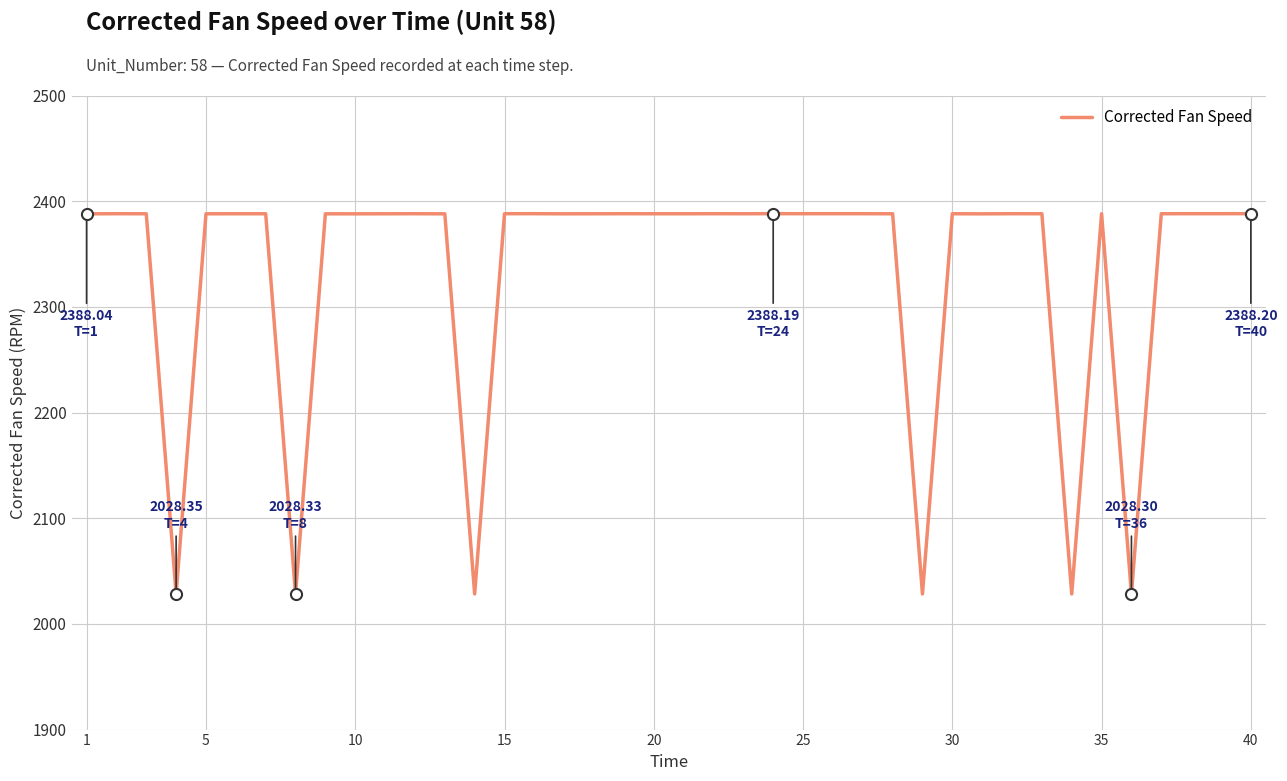

How many distinct data groups are displayed?

1